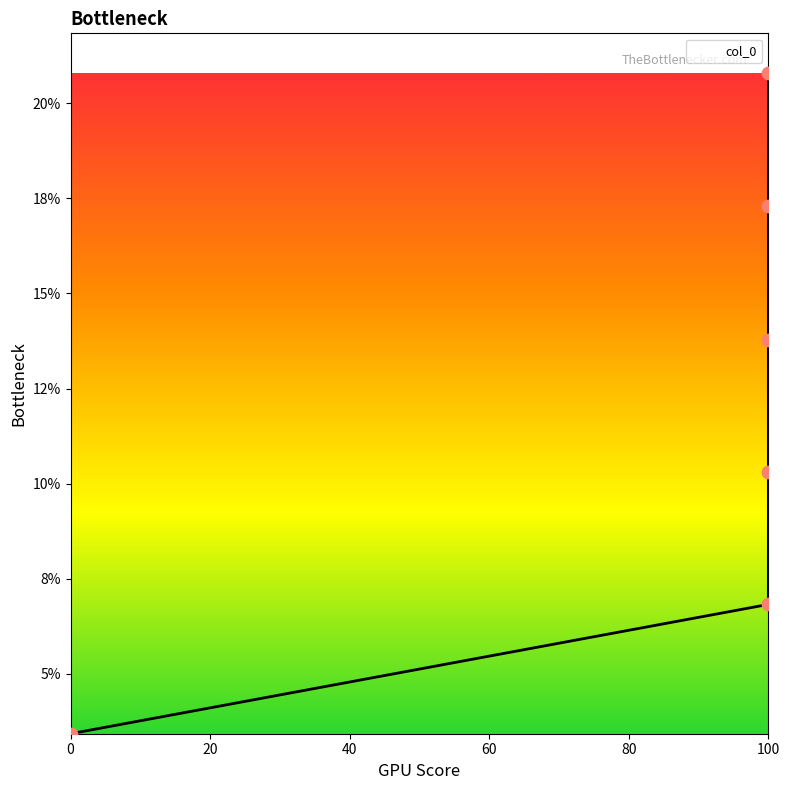

What is the change in value from 100 to 100?

+3.5